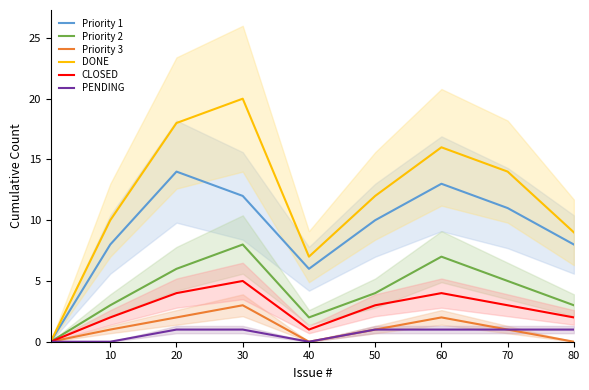

The PENDING series shows 2 at 50. True or false?

False